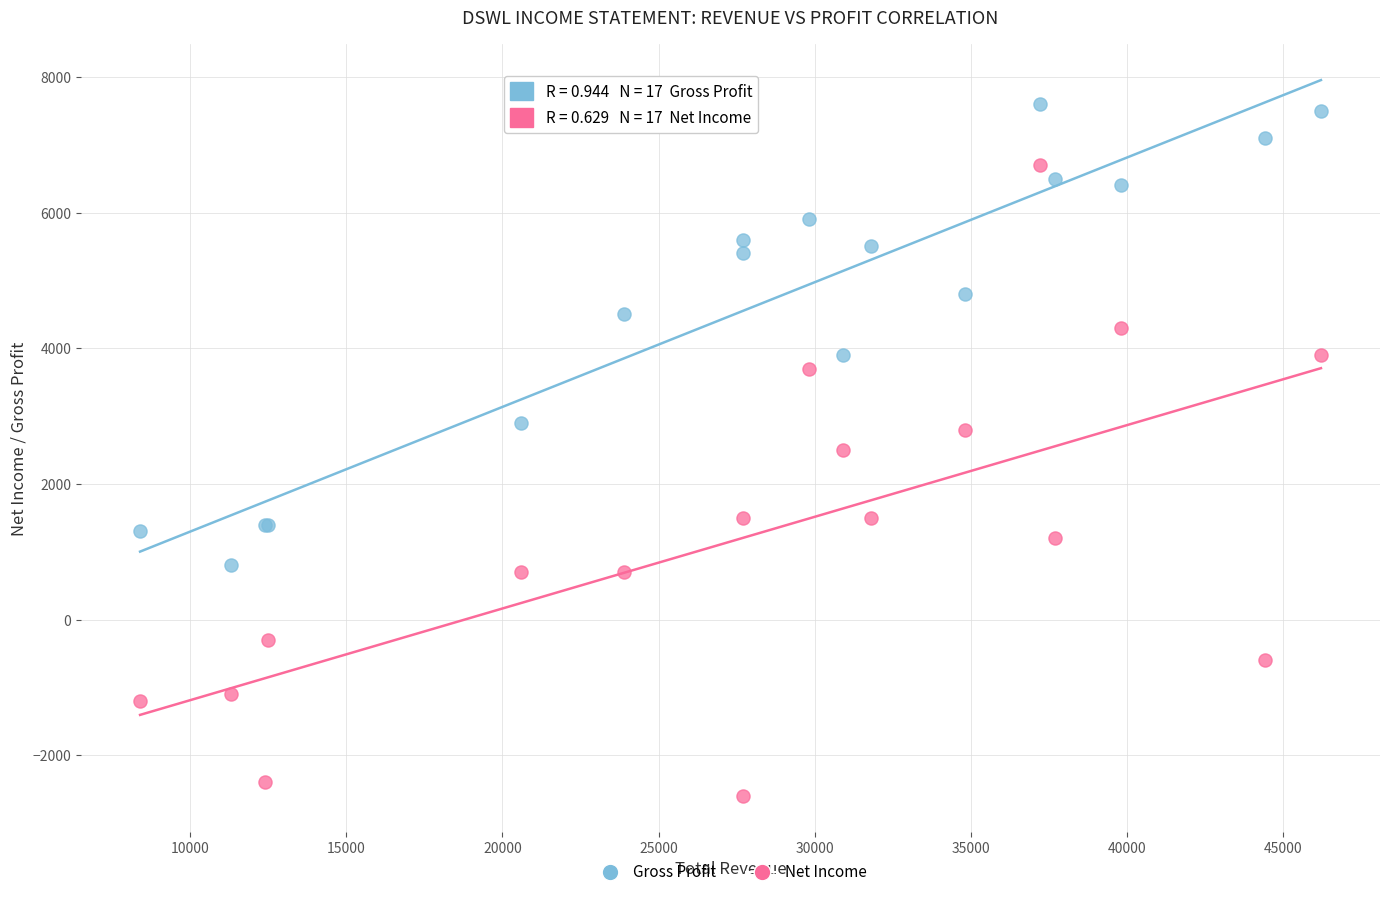

What are all the series names shown in the legend?

Gross Profit, Net Income